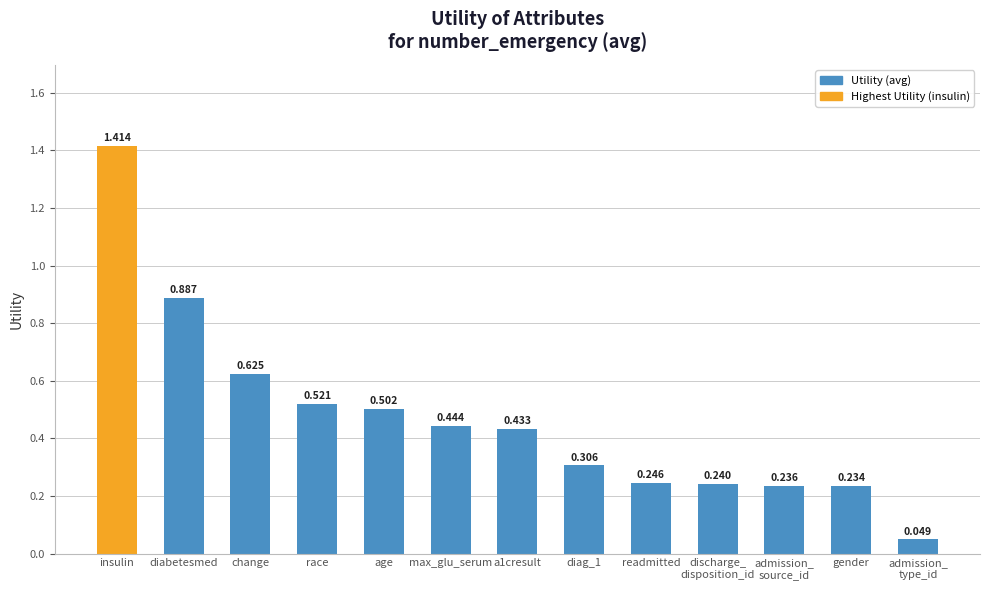

Is it true that the value at insulin is 0.8?

False